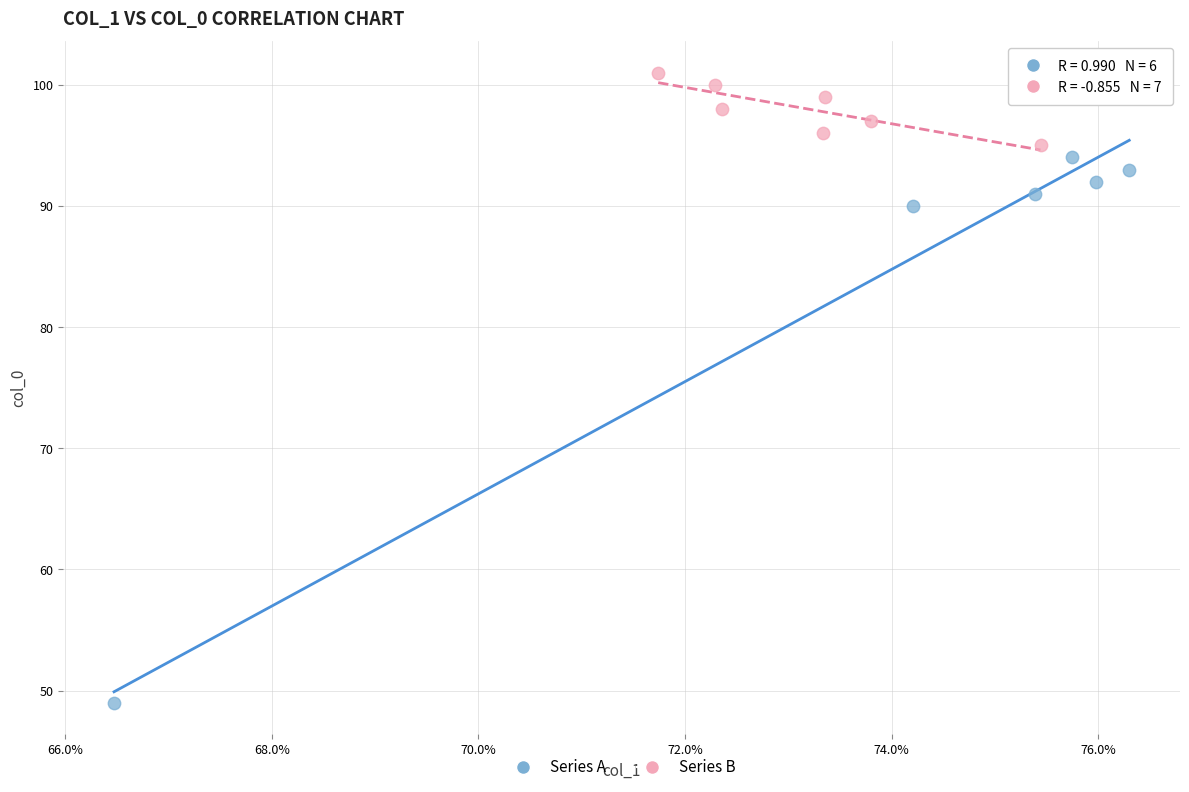

Which series reaches the minimum Y coordinate?

Series A